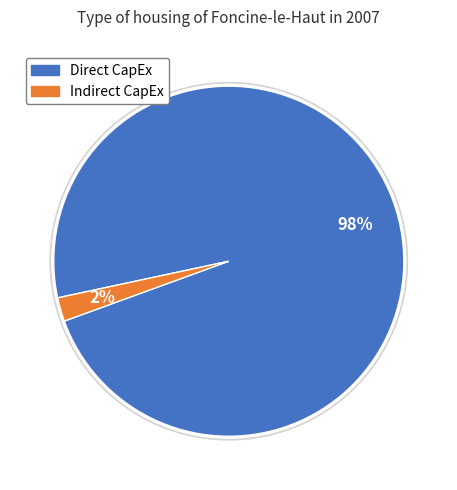

Is there any slice that represents more than half of the pie?

Yes